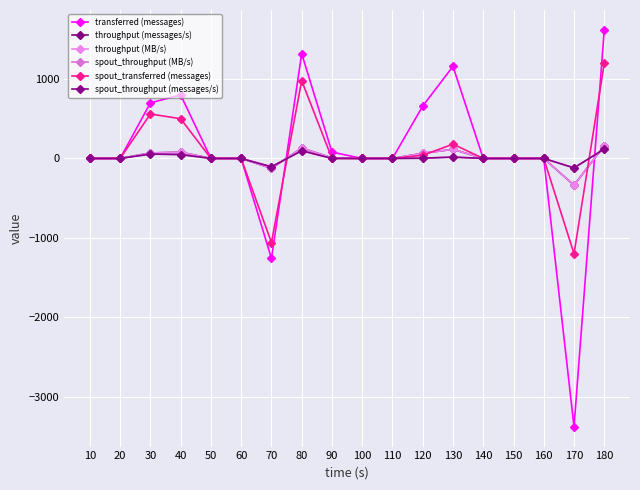

Between 70 and 150, which is larger?

150